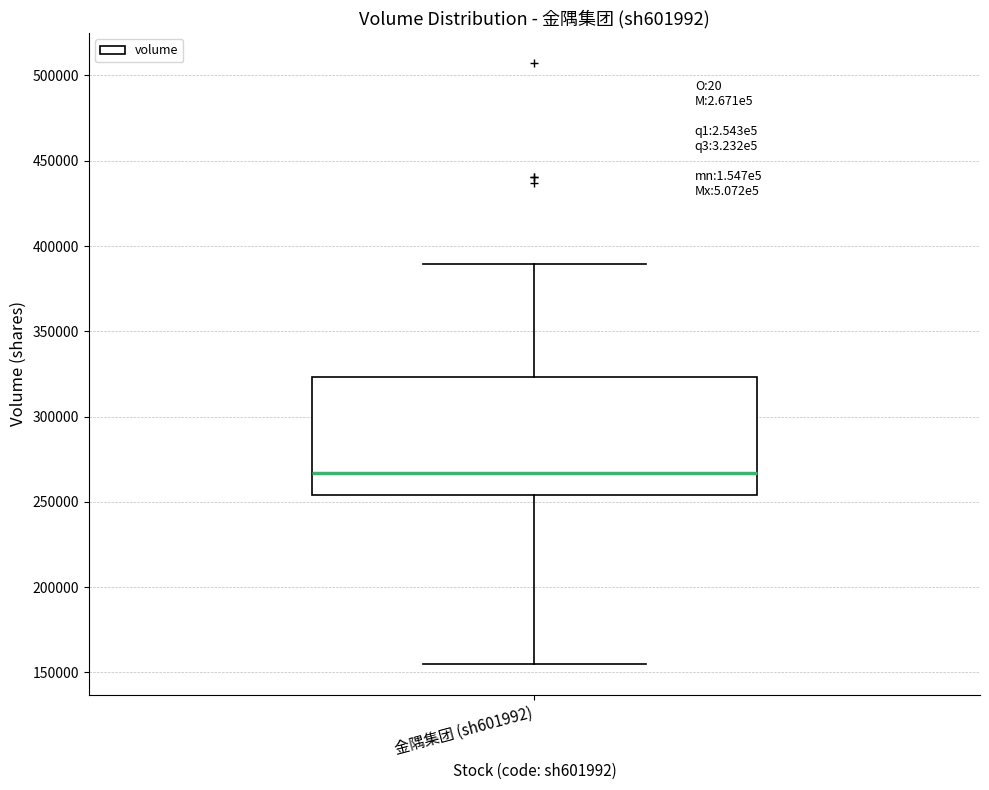

Read this box plot against the y-axis: the position of the median line, the range covered by the box, and the ends of both whiskers. The values are not printed on the chart, so give them approximately, as read against the axis.

median 265000, box 255000 to 325000, whiskers 155000 to 390000